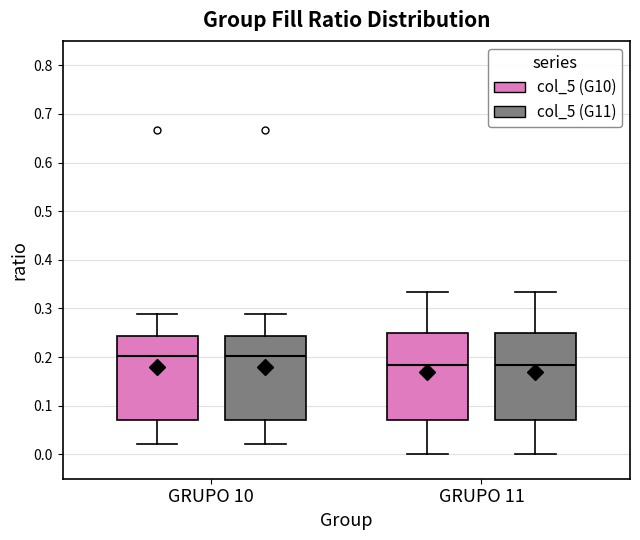

Reading left to right, transcribe this box plot: for each box, give where its median line is, the range the box spans, and where its two whiskers end, as read against the y-axis. The values are not printed on the chart, so give them approximately, as read against the axis.

GRUPO 10 (col_5 (G10)): median 0.20, box 0.07 to 0.24, whiskers 0.02 to 0.29
GRUPO 10 (col_5 (G11)): median 0.20, box 0.07 to 0.24, whiskers 0.02 to 0.29
GRUPO 11 (col_5 (G10)): median 0.18, box 0.07 to 0.25, whiskers 0.00 to 0.33
GRUPO 11 (col_5 (G11)): median 0.18, box 0.07 to 0.25, whiskers 0.00 to 0.33